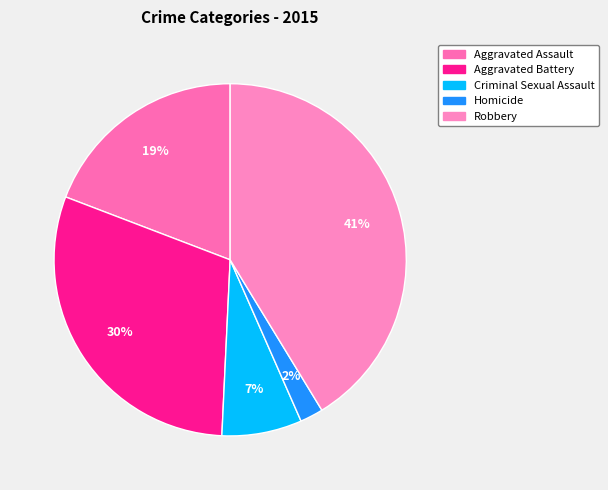

Is there a majority slice in this chart?

No